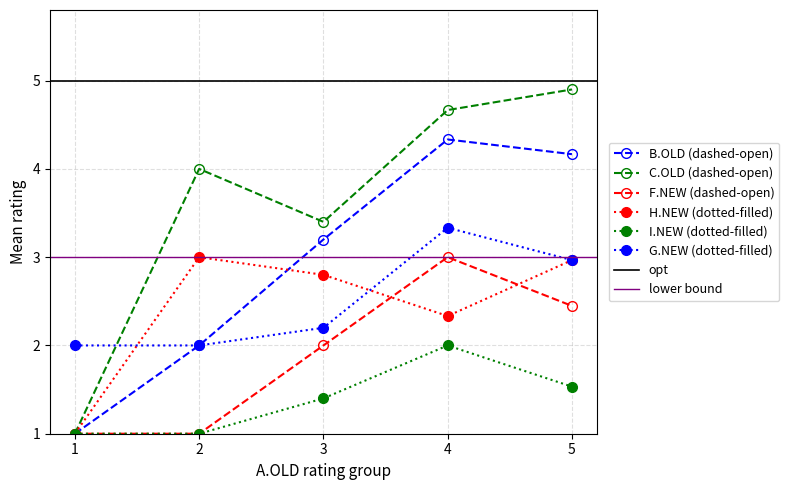

True or false: B.OLD and C.OLD intersect in this chart.

False